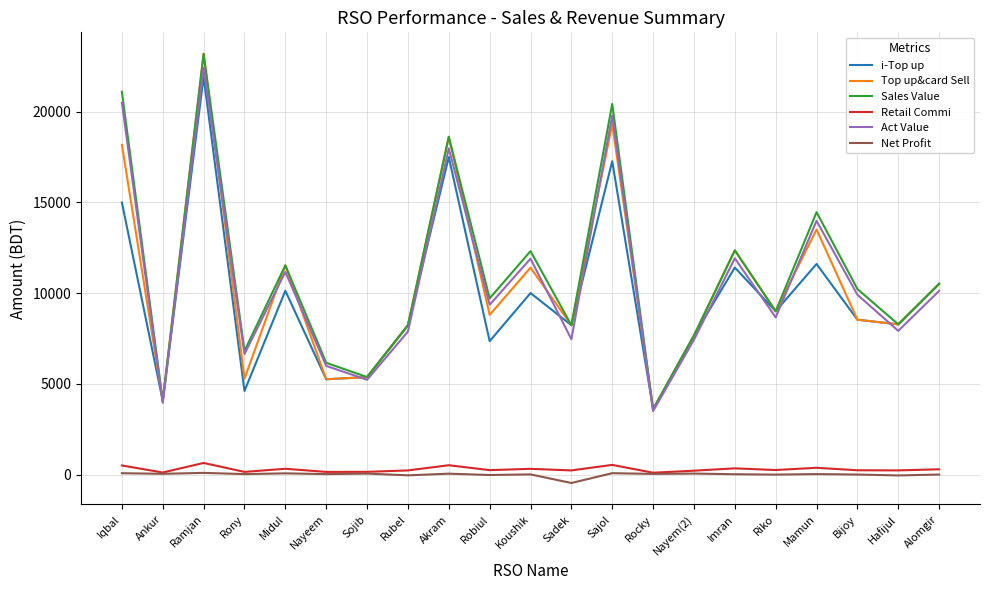

The i-Top up series shows 17503.0 at Akram. True or false?

True